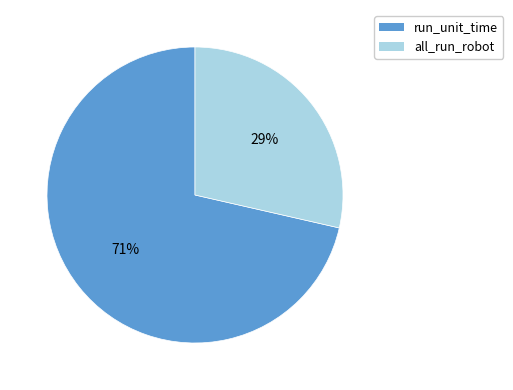

How many slices are in this pie chart?

2